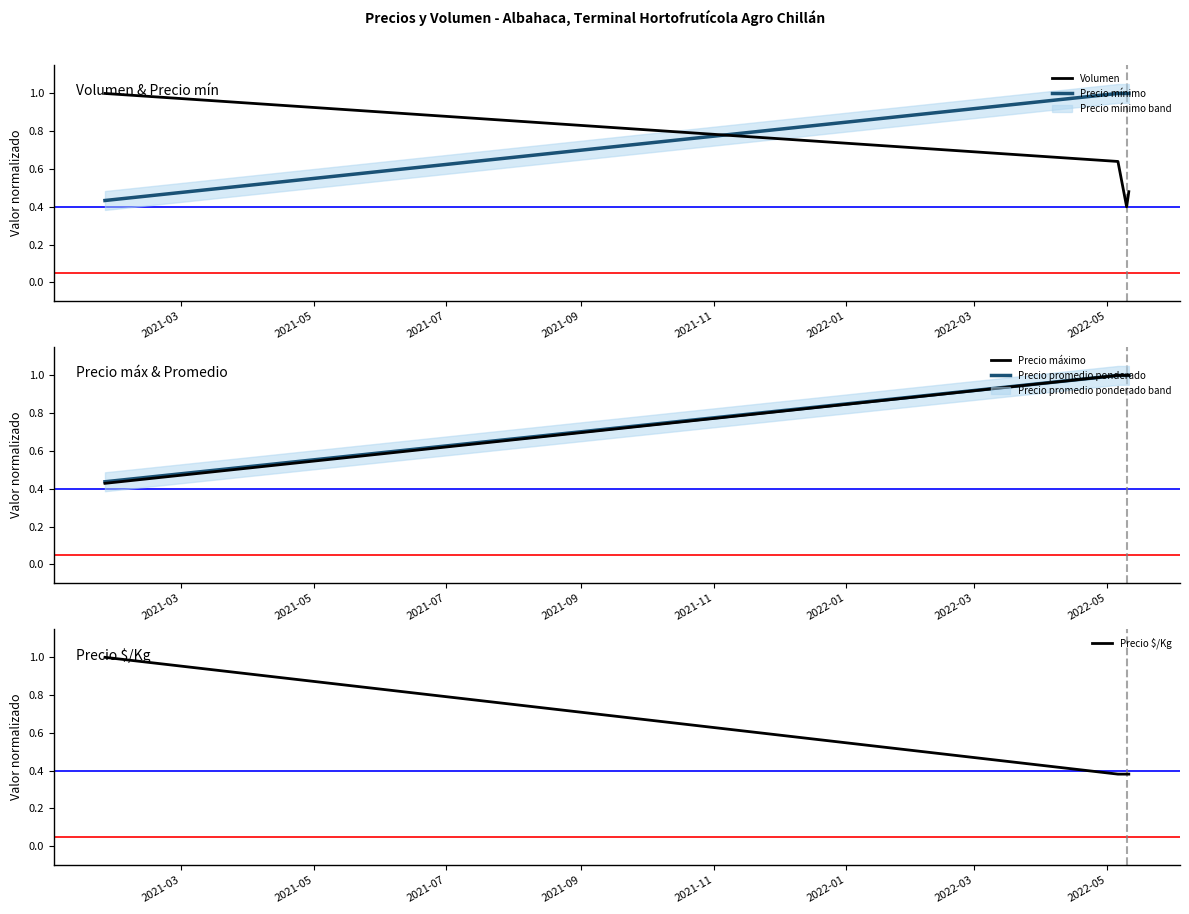

What is the highest value of the Precio máximo series?

1.0